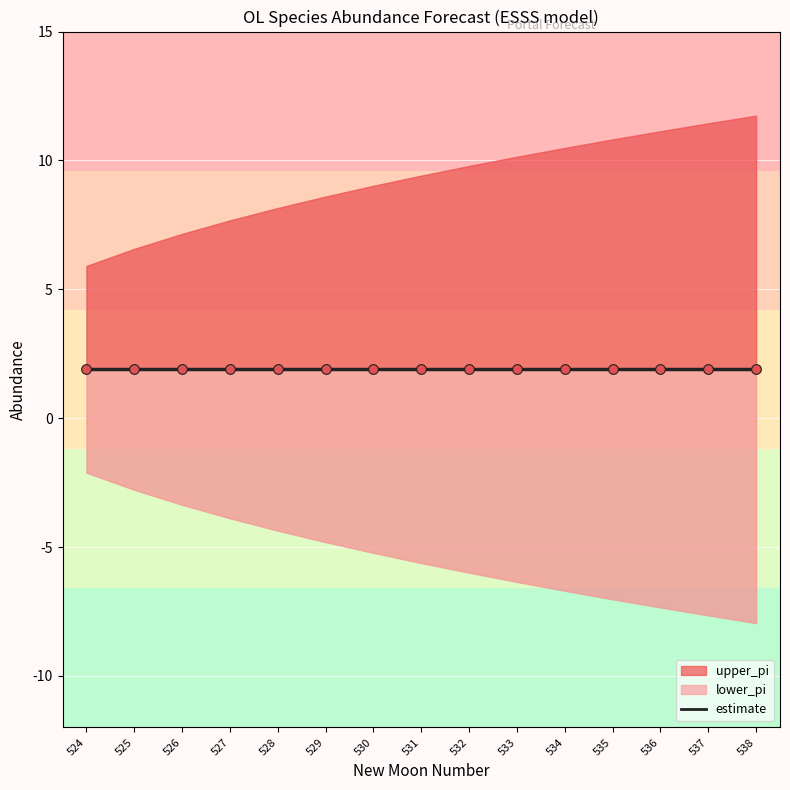

Reading left to right, what are all the values shown in this chart?

estimate: 524=1.9	525=1.9	526=1.9	527=1.9	528=1.9	529=1.9	530=1.9	531=1.9	532=1.9	533=1.9	534=1.9	535=1.9	536=1.9	537=1.9	538=1.9
upper_pi: 524=5.9	525=6.6	526=7.1	527=7.7	528=8.2	529=8.6	530=9.0	531=9.4	532=9.8	533=10.1	534=10.5	535=10.8	536=11.1	537=11.4	538=11.7
lower_pi: 524=-2.1	525=-2.8	526=-3.4	527=-3.9	528=-4.4	529=-4.8	530=-5.2	531=-5.6	532=-6.0	533=-6.3	534=-6.7	535=-7.0	536=-7.3	537=-7.6	538=-7.9